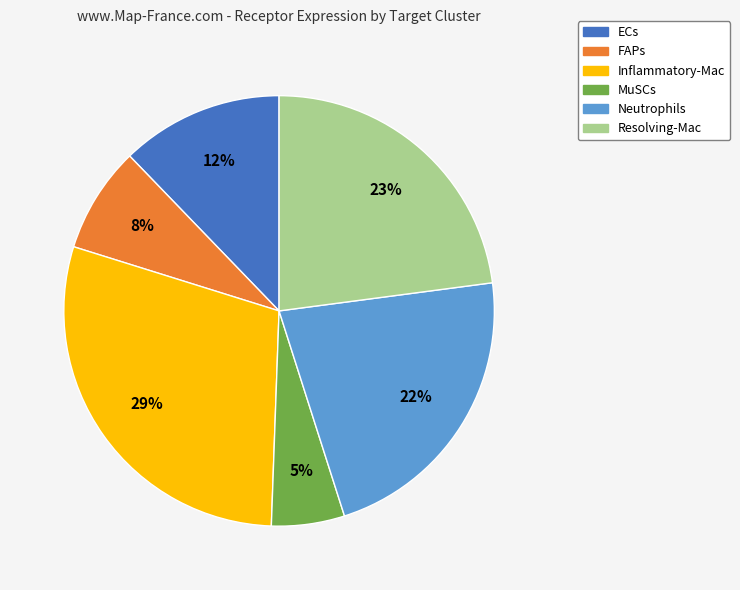

What is the smallest slice in the pie chart?

MuSCs